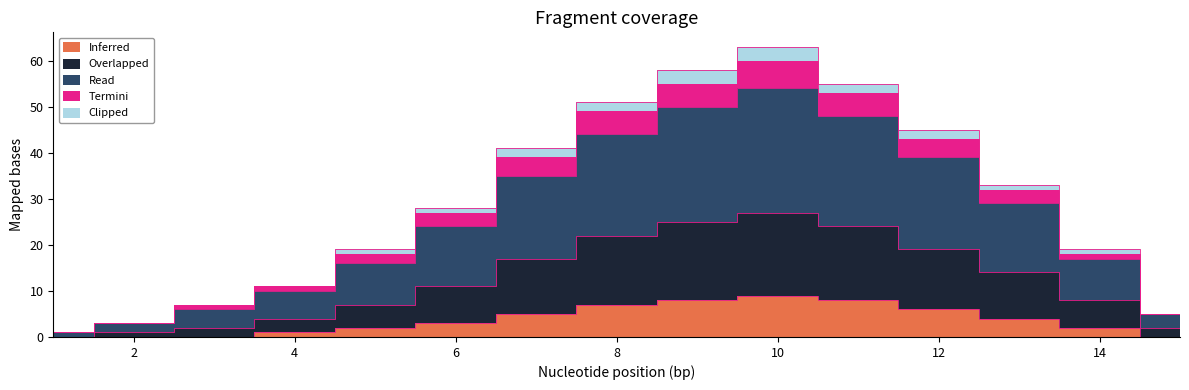

True or false: Inferred and Overlapped cross at least once.

False